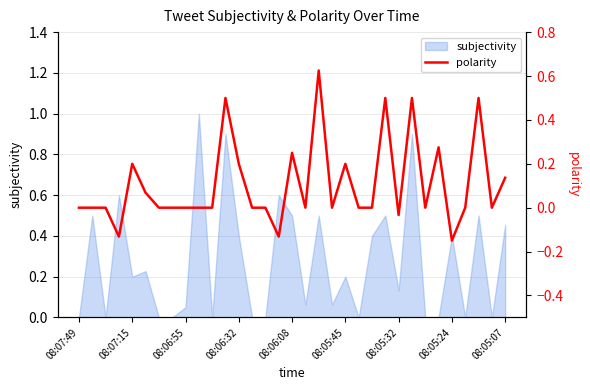

How many data points does each series have?

33